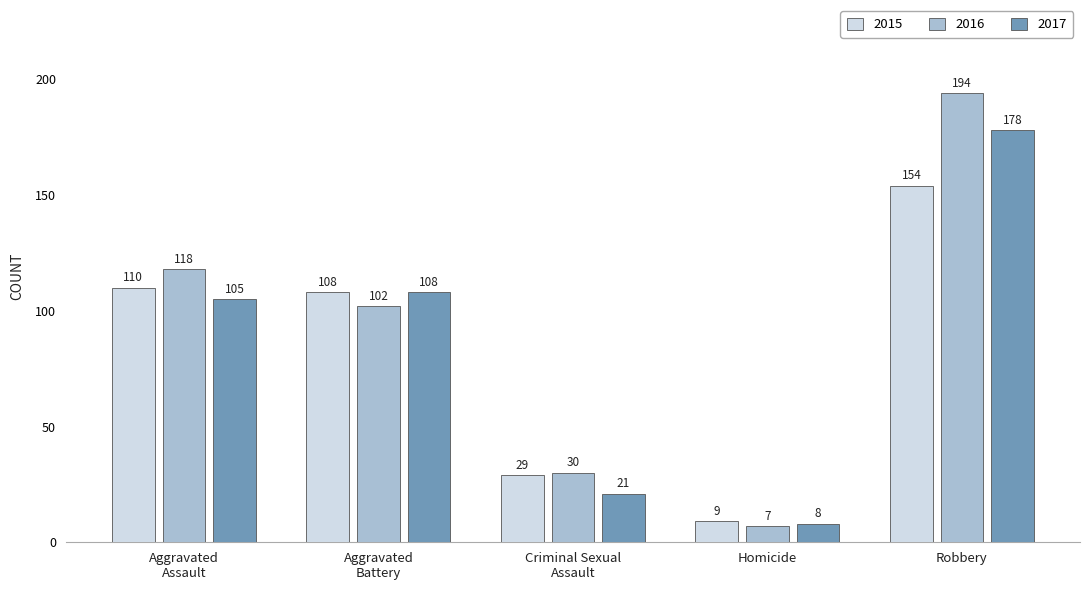

What is the label of the 3rd bar from the left?

Criminal Sexual
Assault